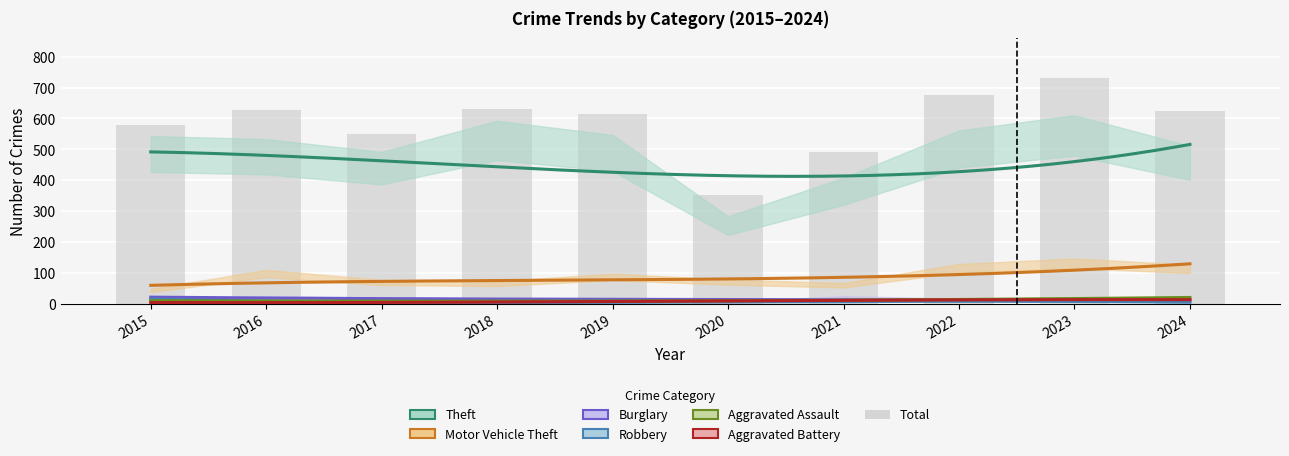

Which series changed the most between 2020 and 2023?

Theft